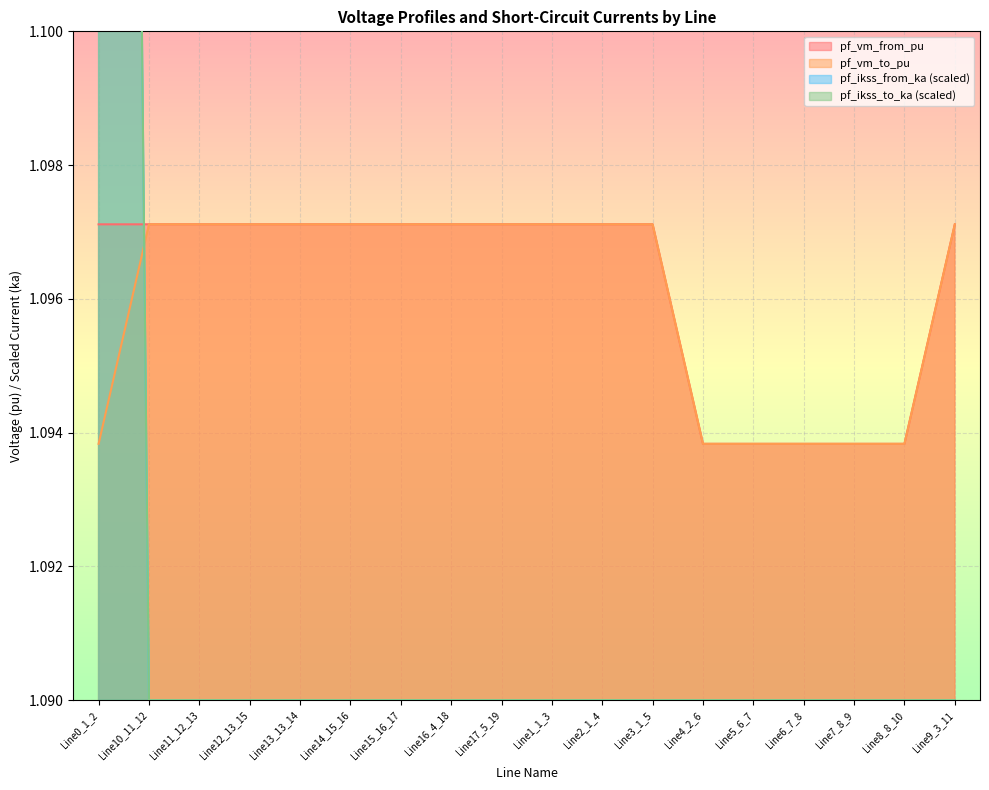

True or false: pf_ikss_from_ka and pf_vm_from_pu intersect in this chart.

True